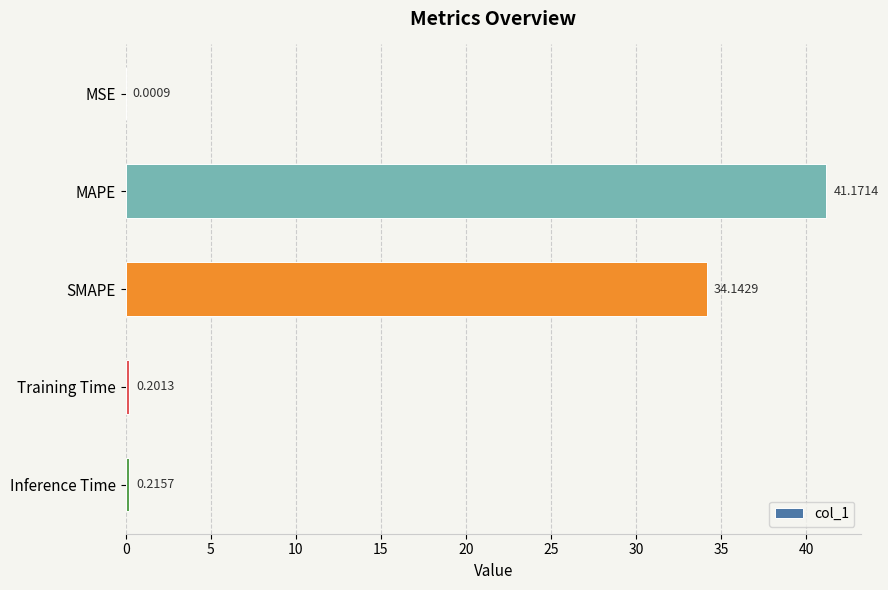

Where is the data nearest to the value 20?

SMAPE